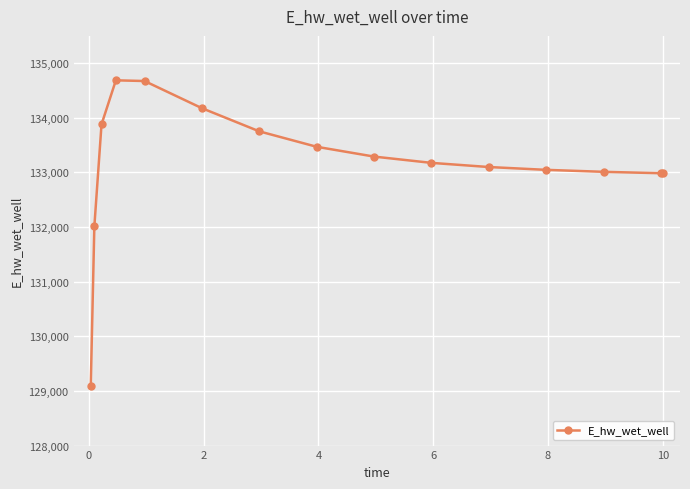

What is the smallest value displayed?

129092.1